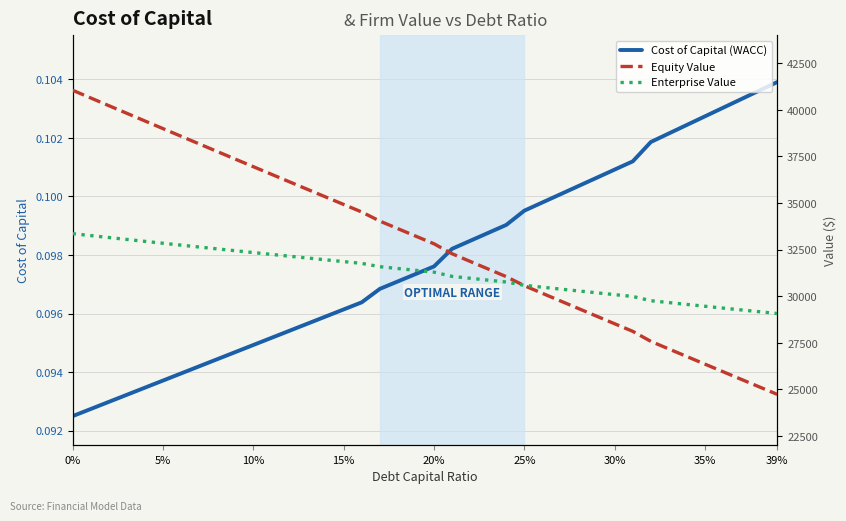

Reading left to right, extract all data points from this chart.

Cost of Capital (WACC): 0.1	0.1	0.1	0.1	0.1	0.1	0.1	0.1	0.1	0.1	0.1	0.1	0.1	0.1	0.1	0.1	0.1	0.1	0.1	0.1	0.1	0.1	0.1	0.1	0.1	0.1	0.1	0.1	0.1	0.1	0.1	0.1	0.1	0.1	0.1	0.1	0.1	0.1	0.1	0.1
Equity Value: 41051.5	40638.5	40226.2	39814.6	39403.6	38993.2	38583.4	38174.3	37765.8	37357.9	36950.6	36543.9	36137.8	35732.3	35327.3	34923.0	34519.2	34032.4	33625.4	33219.0	32813.2	32278.0	31868.0	31458.7	31050.1	30564.2	30154.3	29745.0	29336.4	28928.5	28521.2	28114.5	27577.6	27169.0	26761.1	26353.8	25947.2	25541.3	25136.0	24731.3
Enterprise Value: 33357.9	33253.5	33149.8	33046.8	32944.3	32842.5	32741.4	32640.8	32540.9	32441.6	32342.9	32244.8	32147.3	32050.3	31954.0	31858.2	31763.0	31584.8	31486.4	31388.6	31291.3	31064.7	30963.4	30862.7	30762.6	30585.3	30484.0	30383.3	30283.3	30184.0	30085.2	29987.2	29758.8	29658.8	29559.5	29460.8	29362.8	29265.5	29168.8	29072.7